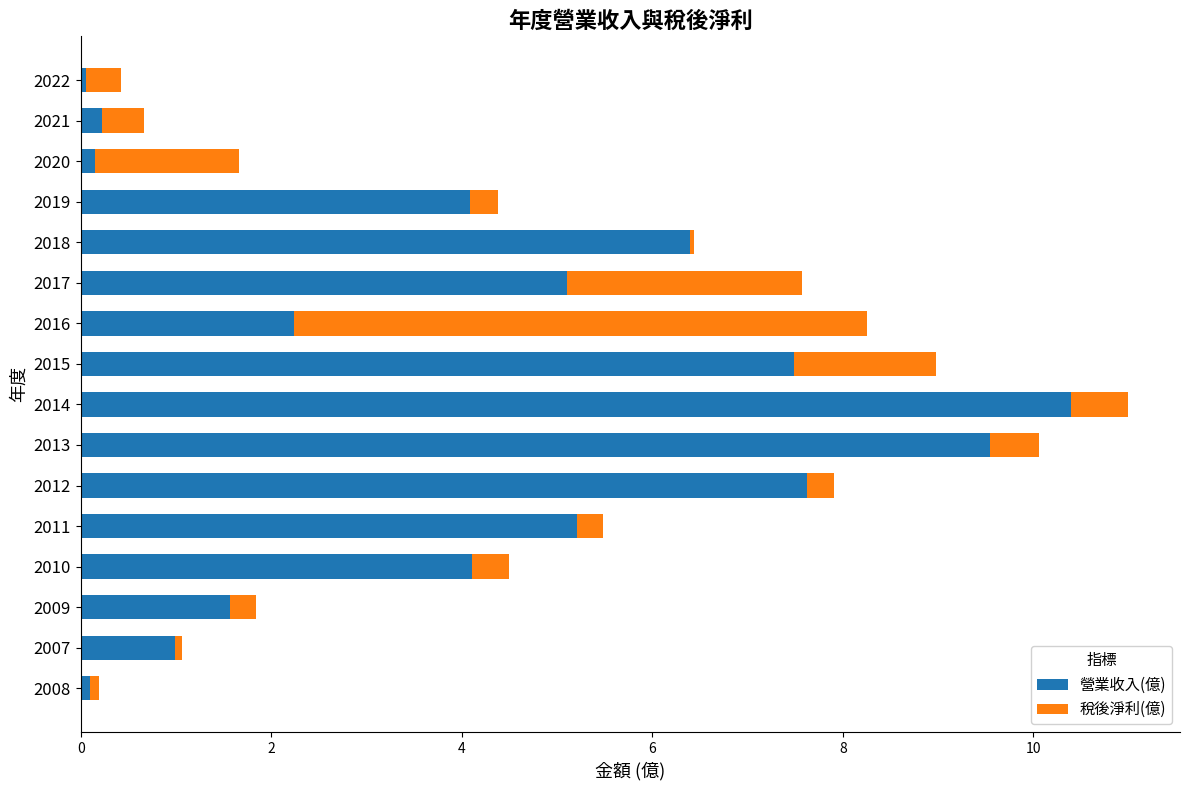

Rank the series by their average value, from highest to lowest.

營業收入(億), 稅後淨利(億)